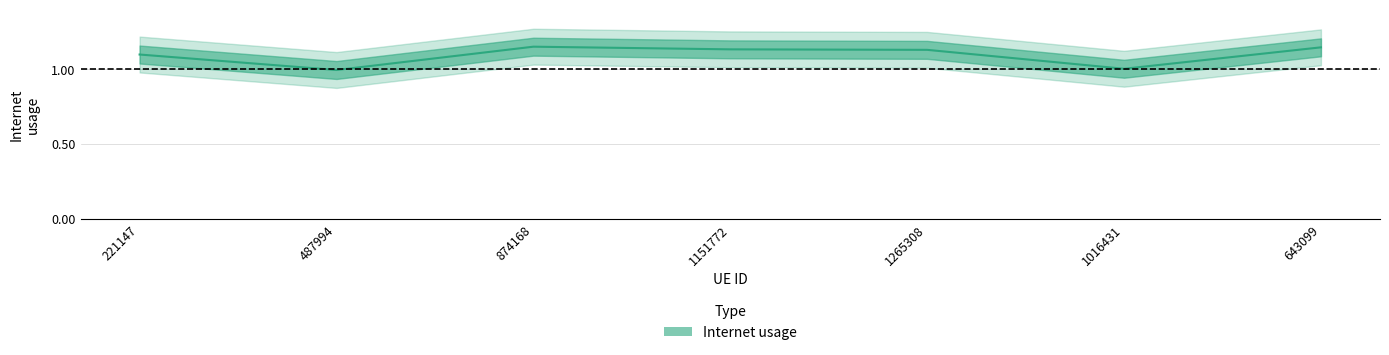

Between 874168 and 487994, which is larger?

874168